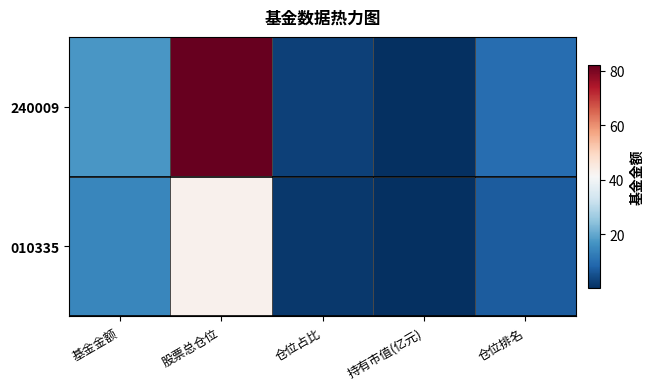

What is the greatest value displayed?

82.1